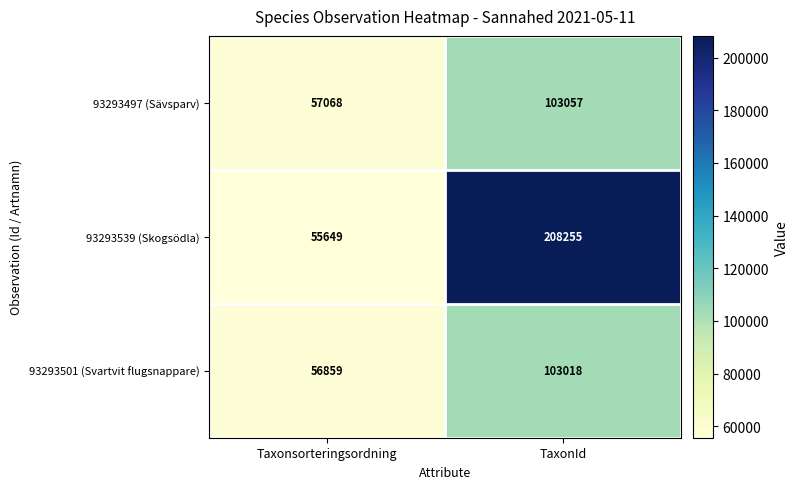

At TaxonId, list the series in order from largest to smallest.

93293539 (Skogsödla), 93293497 (Sävsparv), 93293501 (Svartvit flugsnappare)